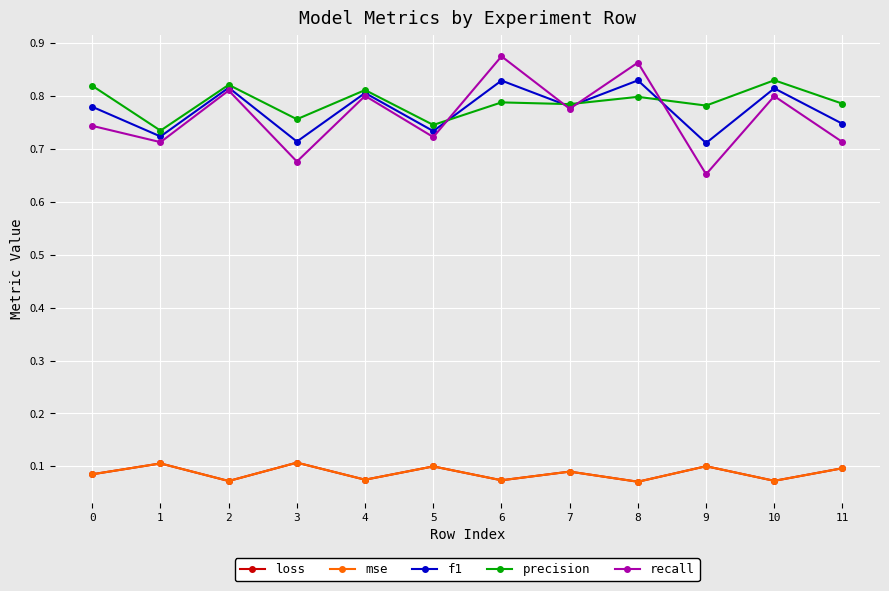

At which label does recall reach its minimum?

9